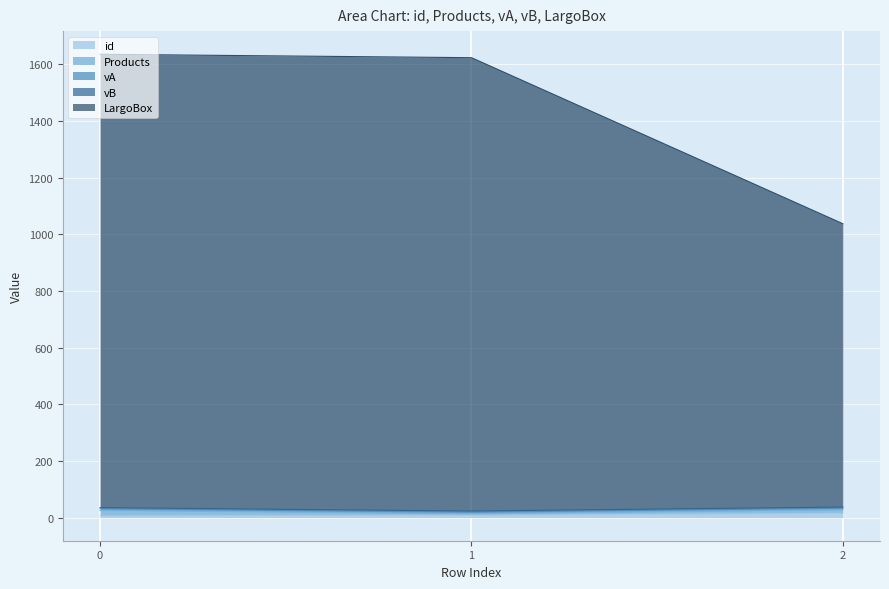

Between 1 and 2, which series saw the biggest shift?

LargoBox